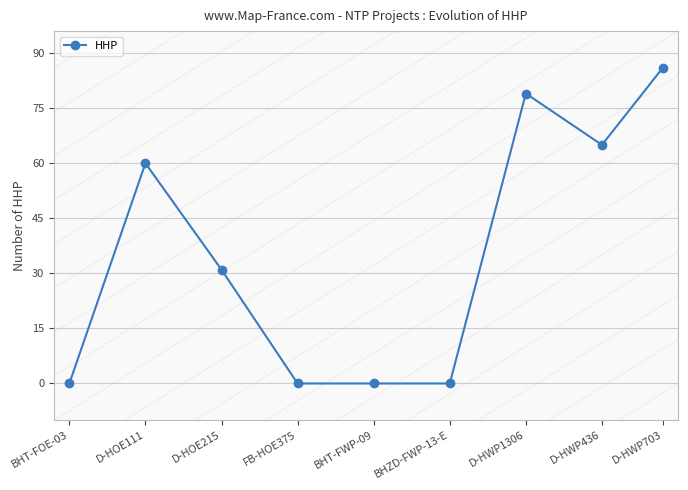

Which category has the highest value across all series?

D-HWP703